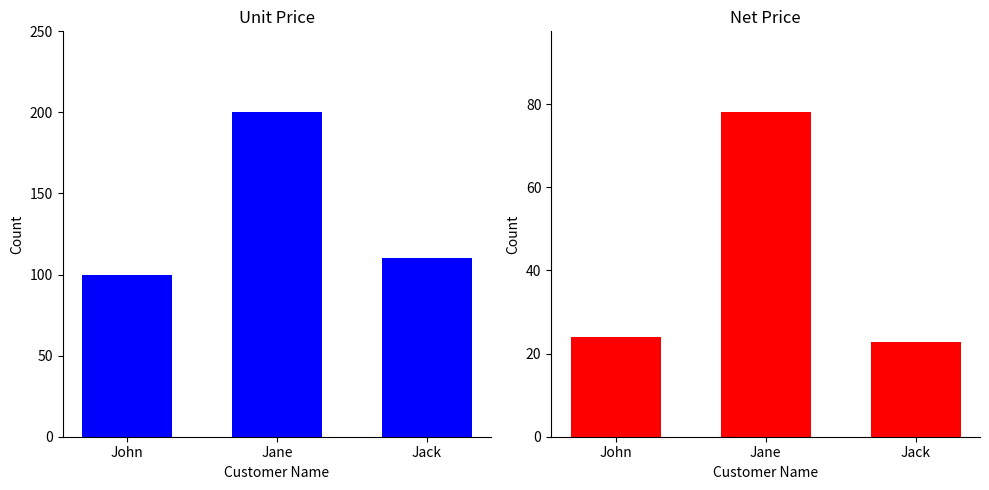

What is the maximum value for Unit Price?

200.0